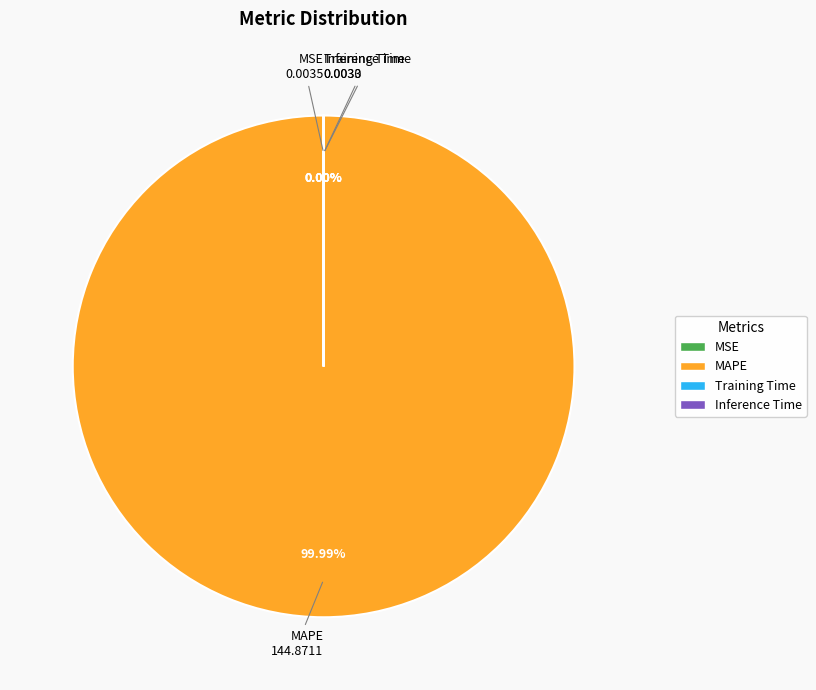

To the nearest percent, what is the difference between the largest and smallest slice percentages?

100%